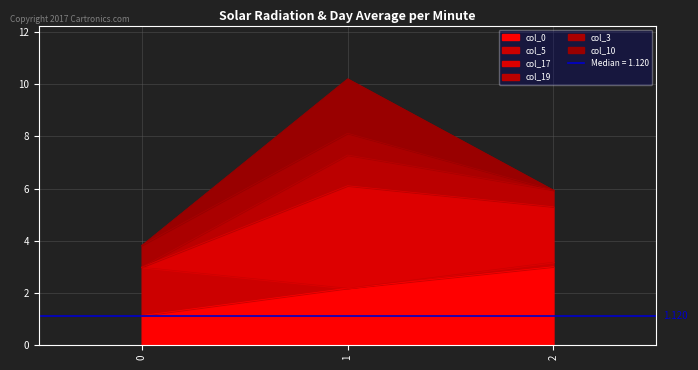

How many categories are shown in the chart?

3